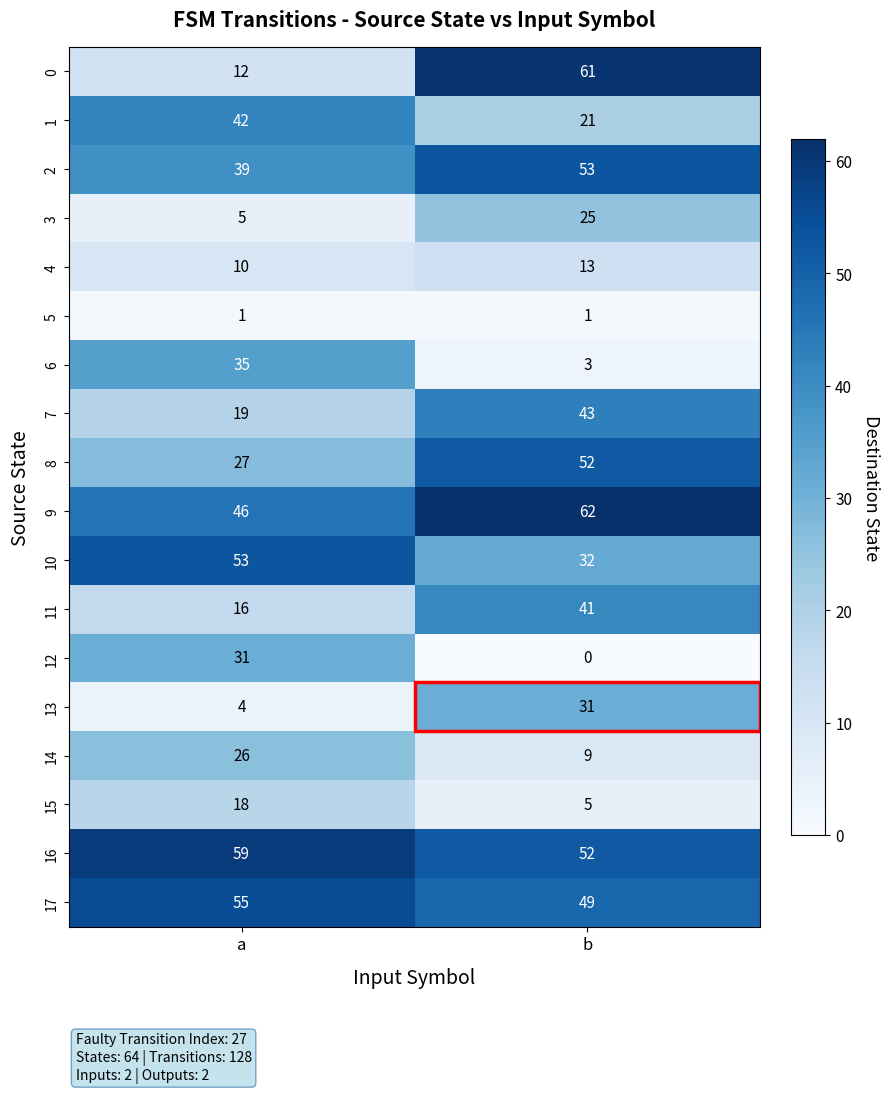

What is the difference between the maximum and minimum values in the 8 series?

25